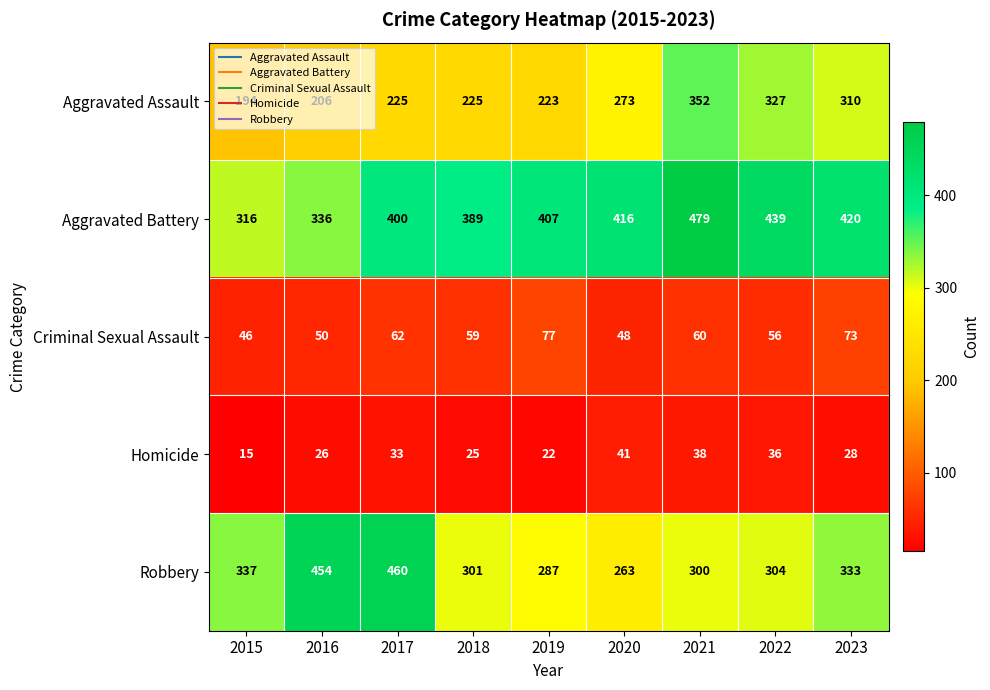

What is the approximate value of Aggravated Battery at 2022, to the nearest 10?

440